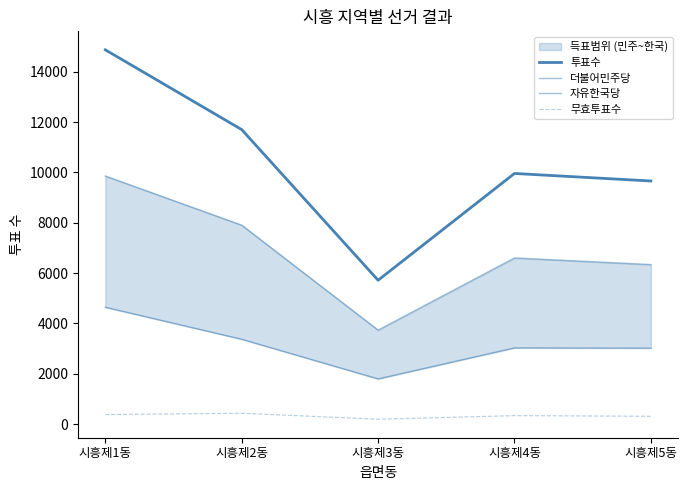

At 시흥제4동, list the series in order from smallest to largest.

무효투표수, 자유한국당, 더불어민주당, 투표수